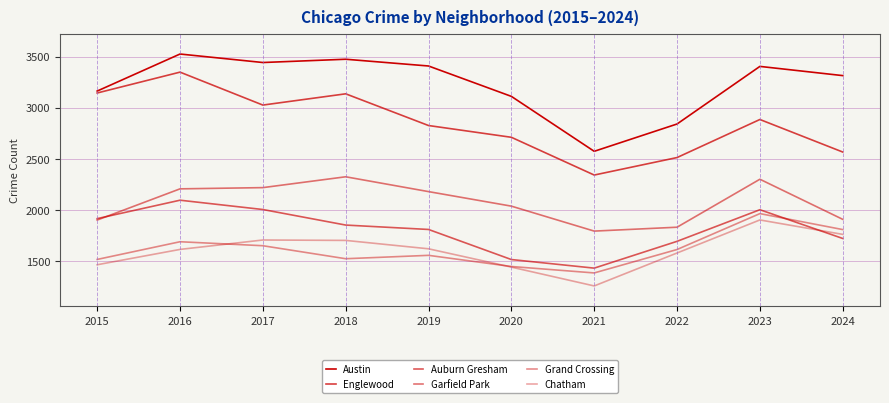

What is the value of the Grand Crossing point at the 10th from the left?

1810